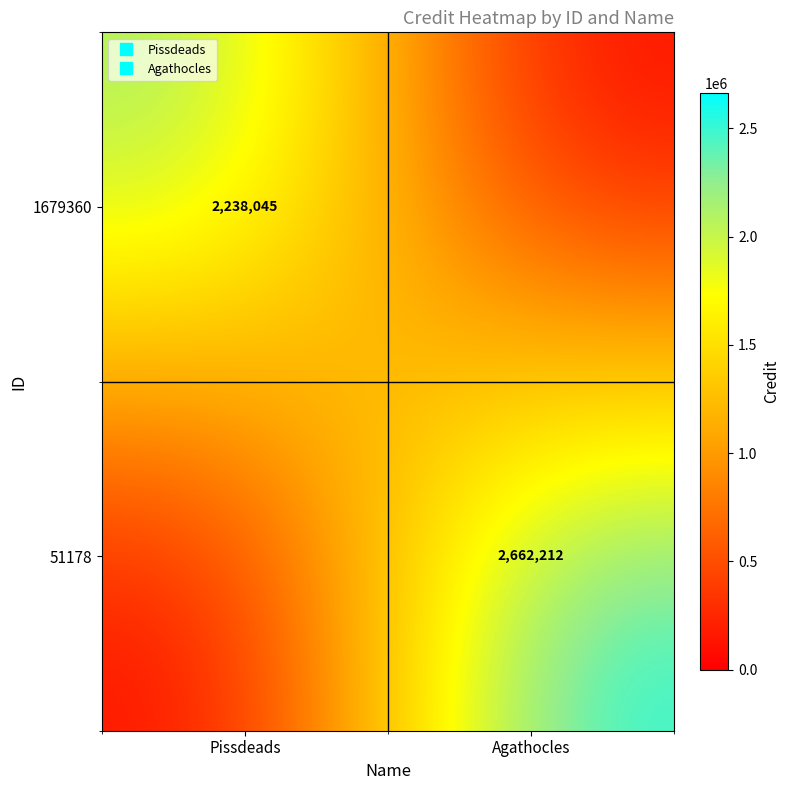

At which category is the sum across all series the highest?

Agathocles